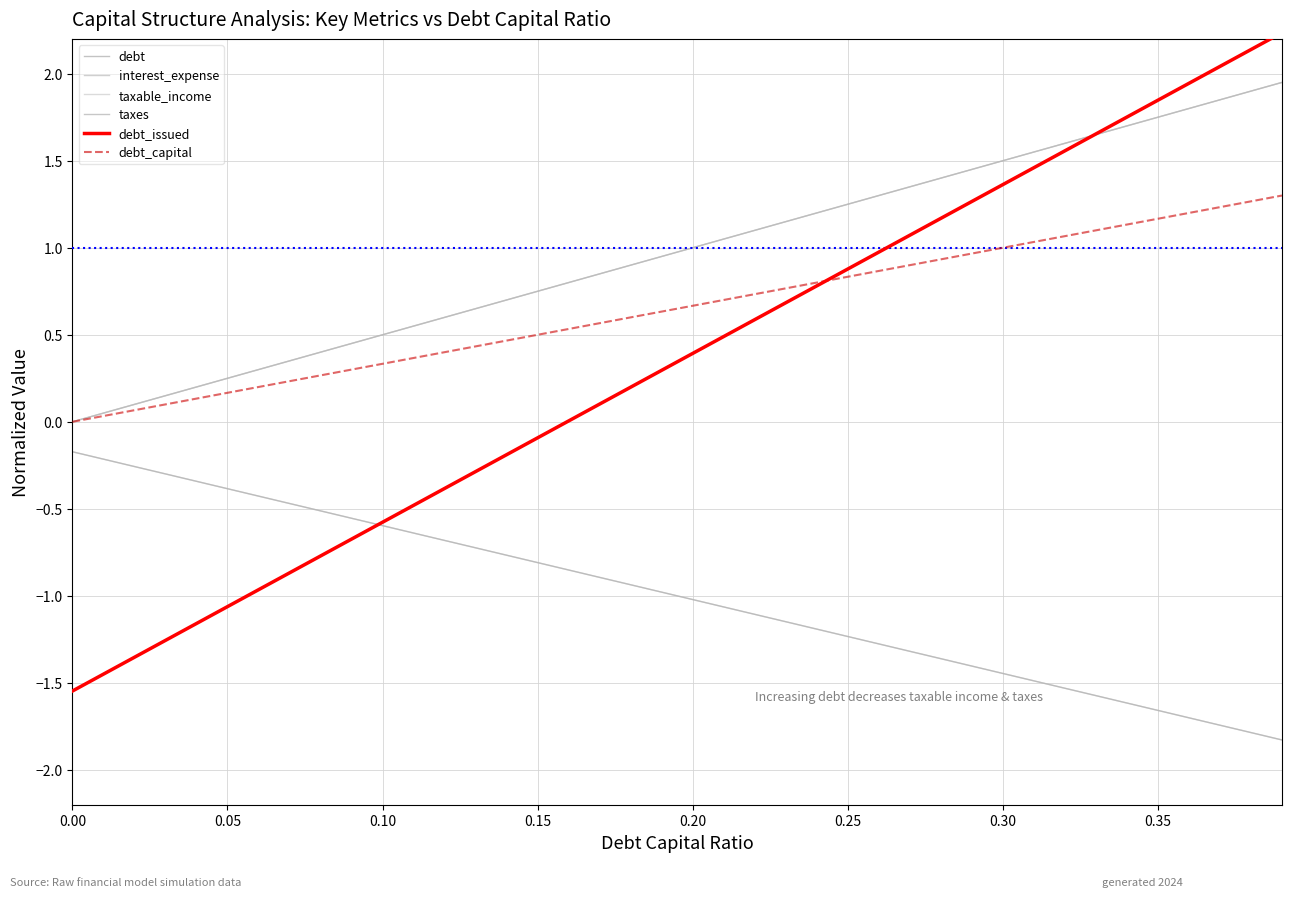

How many positive values does the debt_capital series have?

39